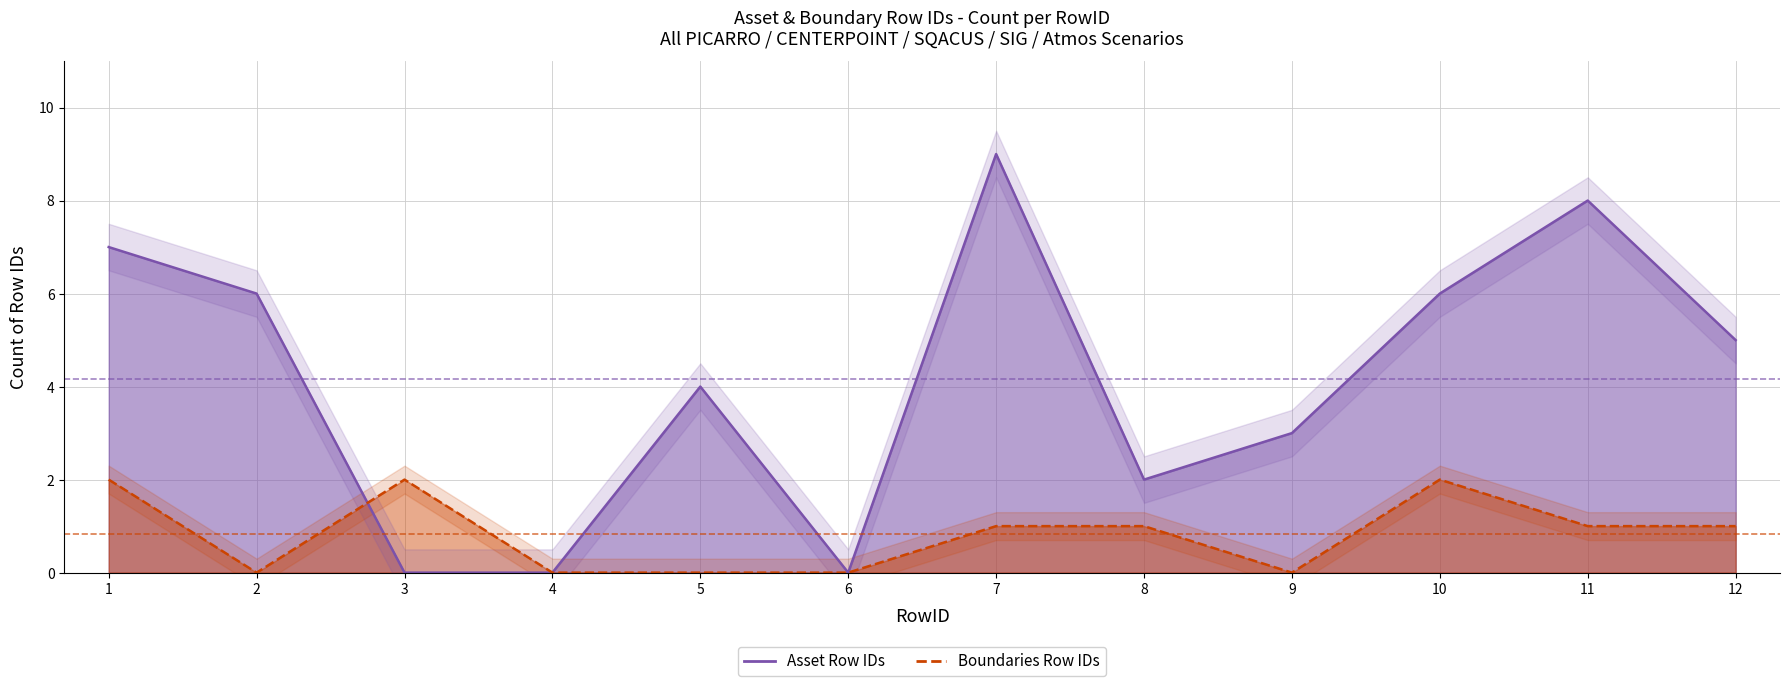

How many data points does each series have?

12